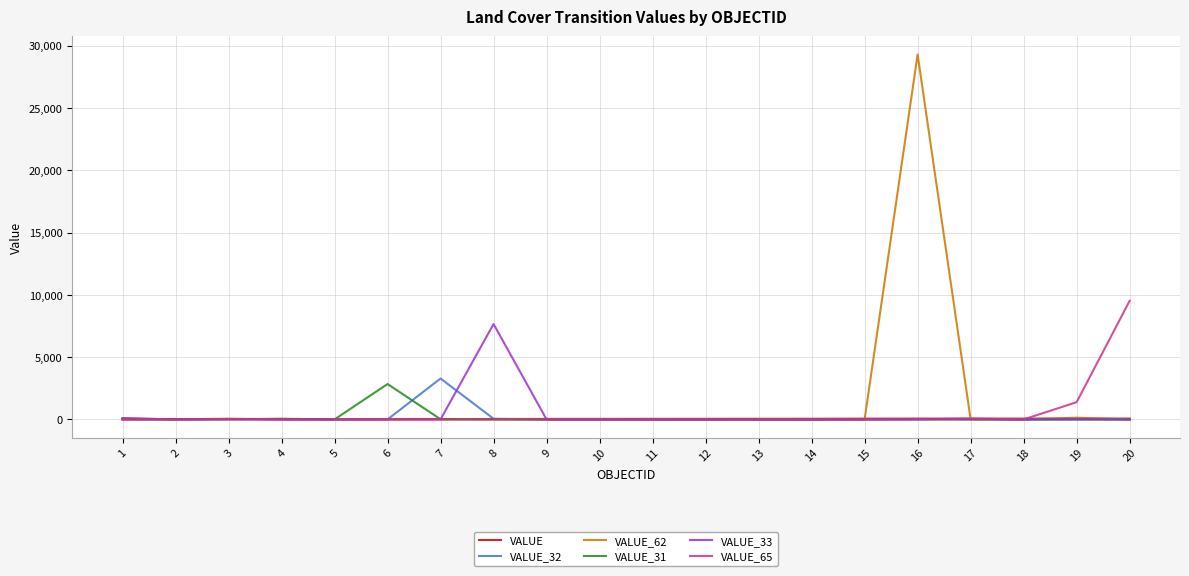

The value of VALUE_32 at 9 is 0. True or false?

True